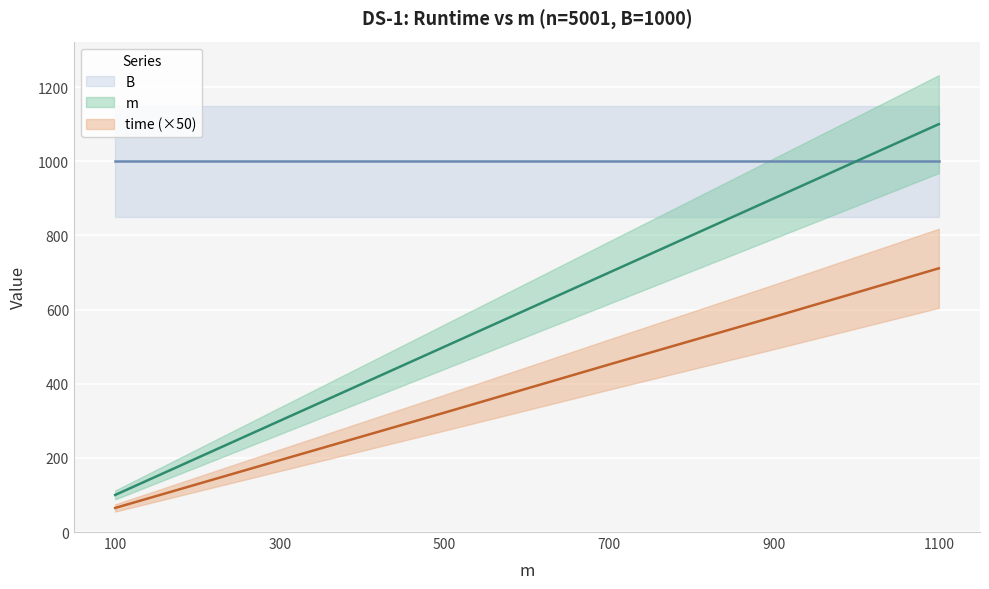

How many data points does each series have?

6